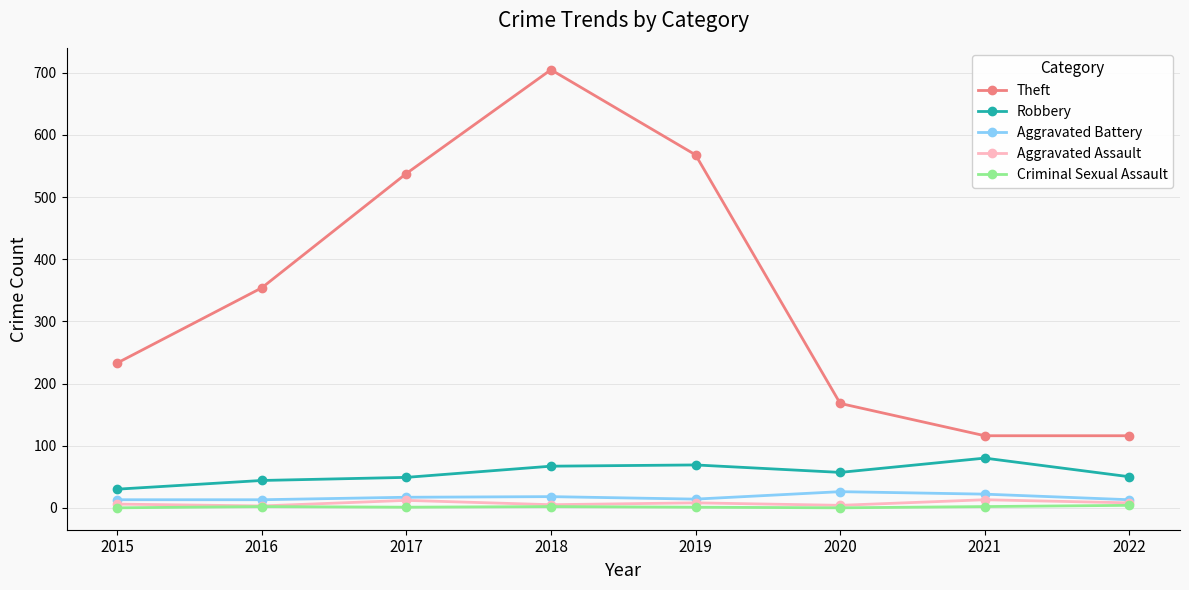

How many lines are shown in the chart?

5